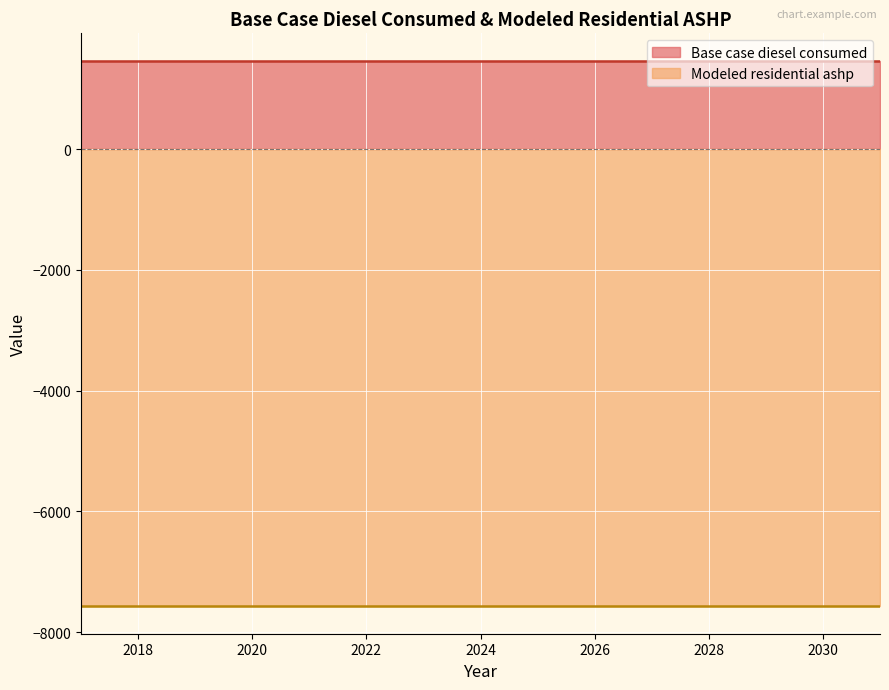

Is it true that Modeled residential ashp equals 12801.5 at 2024?

False